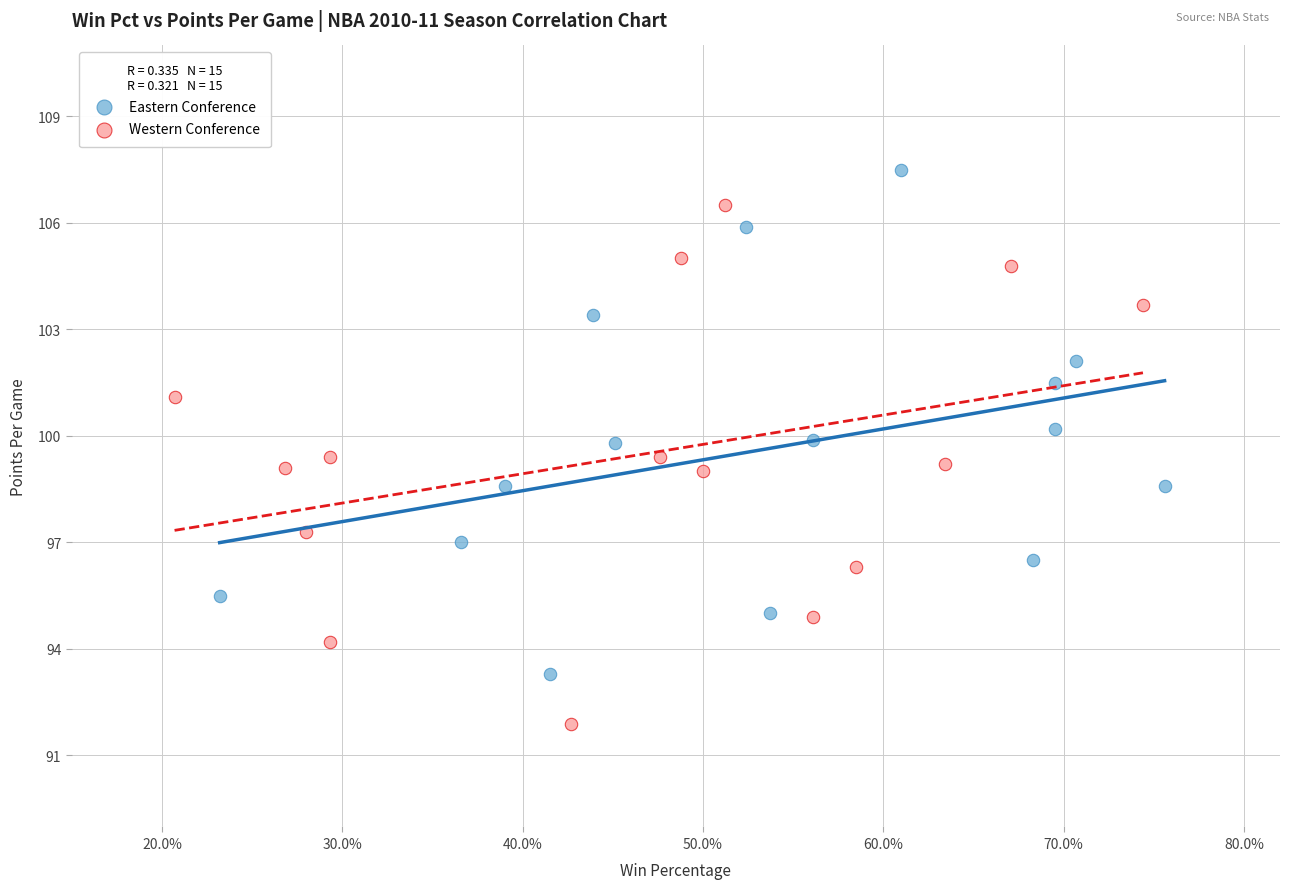

Which series has the largest Y range (max minus min)?

Western Conference